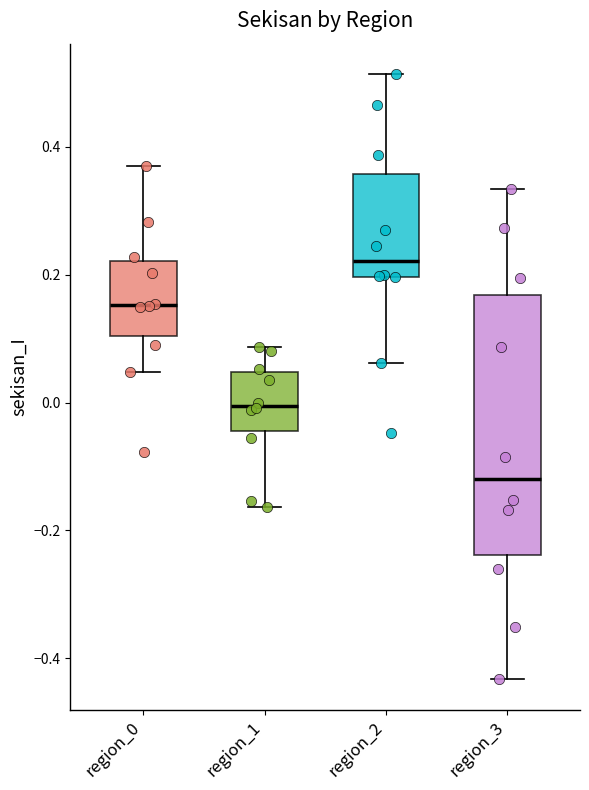

Comparing the boxes themselves (not the whiskers), which one is the tallest?

region_3